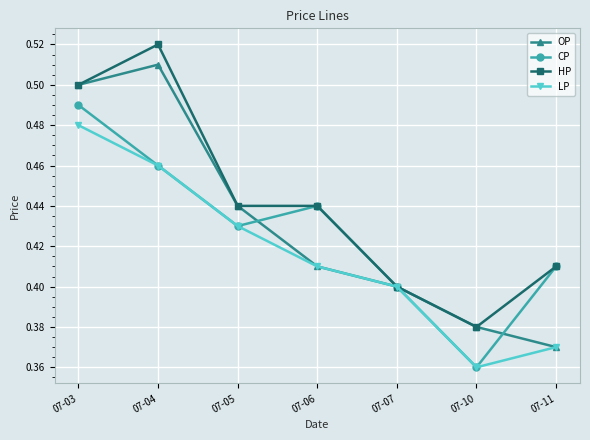

Does the chart display data point markers on the line(s)?

Yes